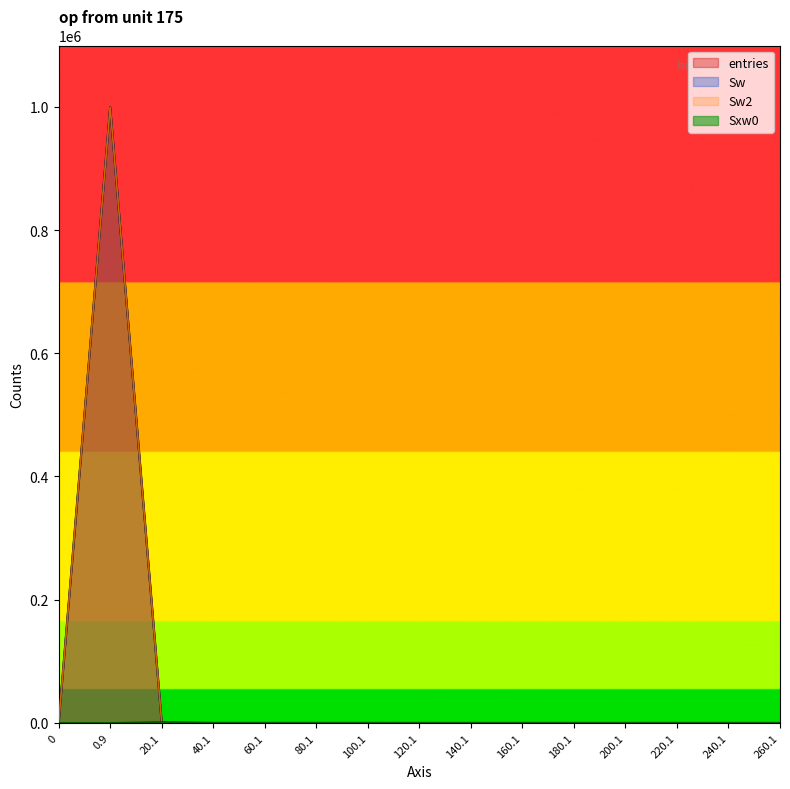

Reading left to right, what are all the values shown in this chart?

entries: 0	999528	463	5	2	1	1	0	0	0	0	0	0	0	0
Sw: 0	999528	463	5	2	1	1	0	0	0	0	0	0	0	0
Sw2: 0	999528	463	5	2	1	1	0	0	0	0	0	0	0	0
Sxw0: 0	0	1614	140	107	63	82	0	0	0	0	0	0	0	0